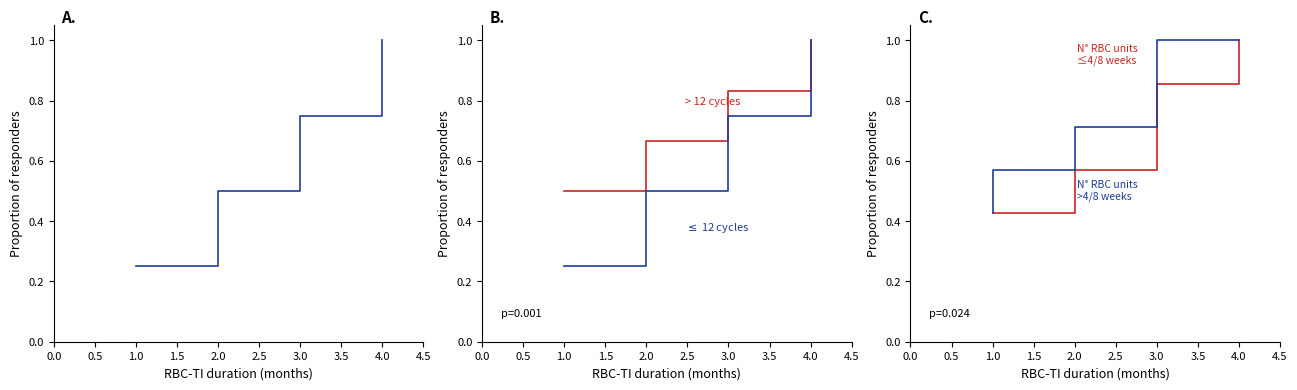

The value of $\leq$ 12 cycles at 4.0 is 1.4. True or false?

False